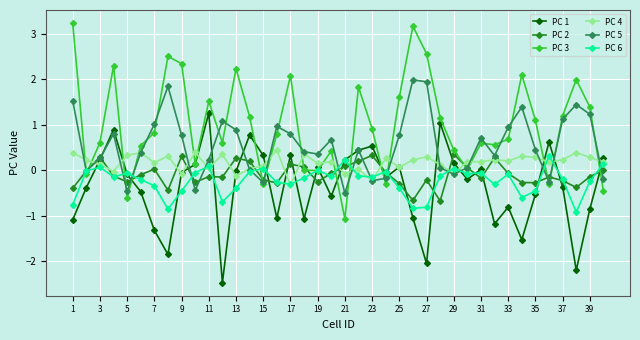

Which series ends up on top after the final intersection of PC 1 and PC 2?

PC 1